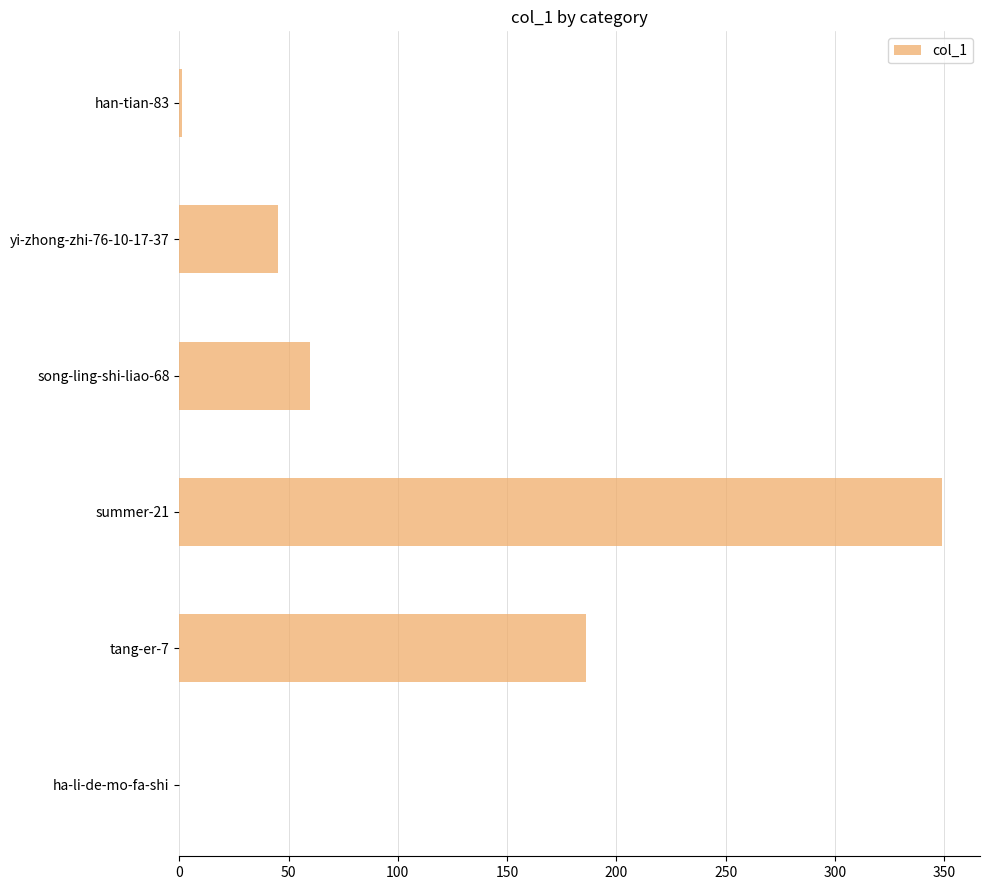

The value at tang-er-7 is 186. True or false?

True